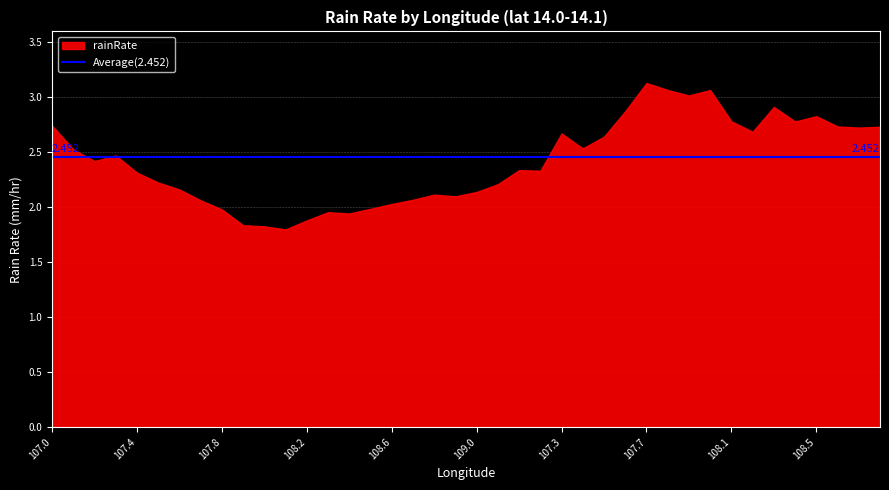

What is the label of the 24th point from the right?

108.6